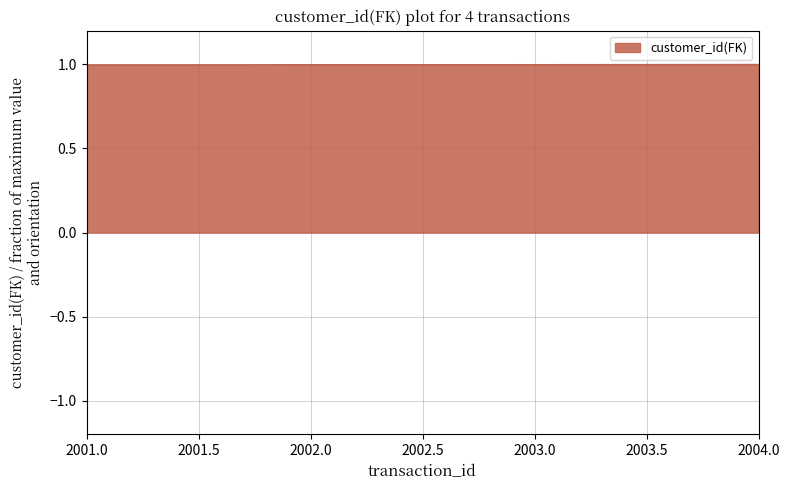

What is the sum of the values at 2004.0 and 2003.0?

2.0